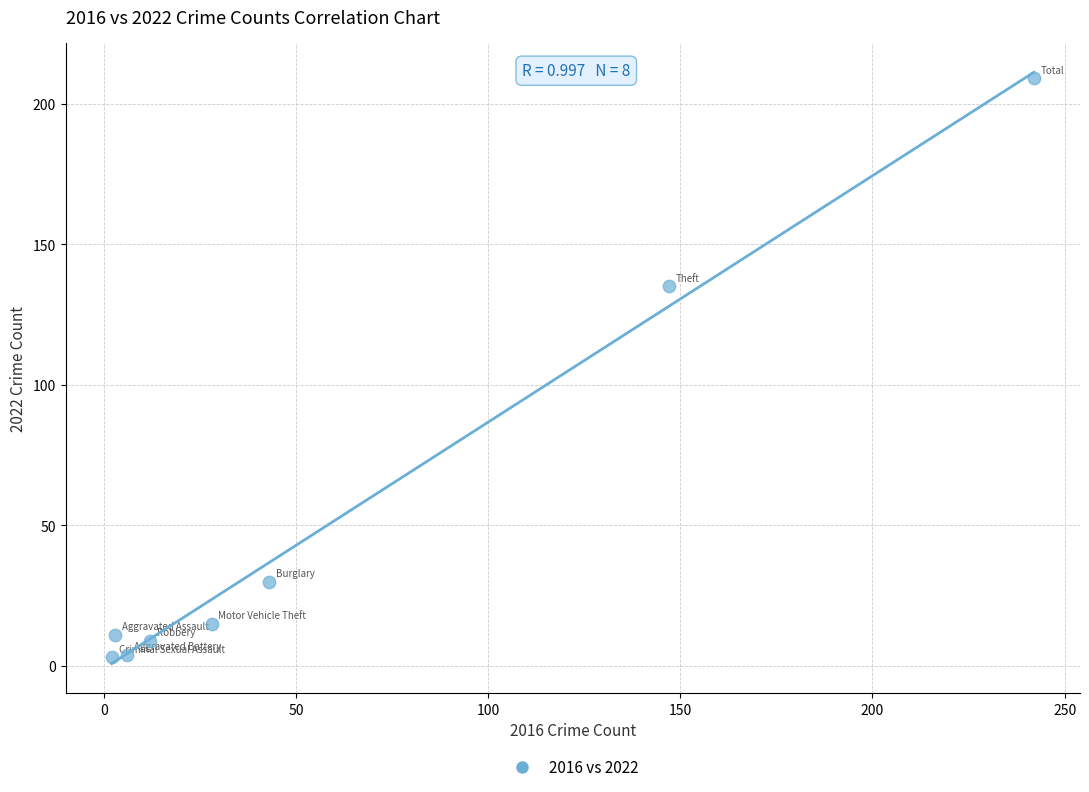

What Y value in the scatter plot is closest to 106?

135